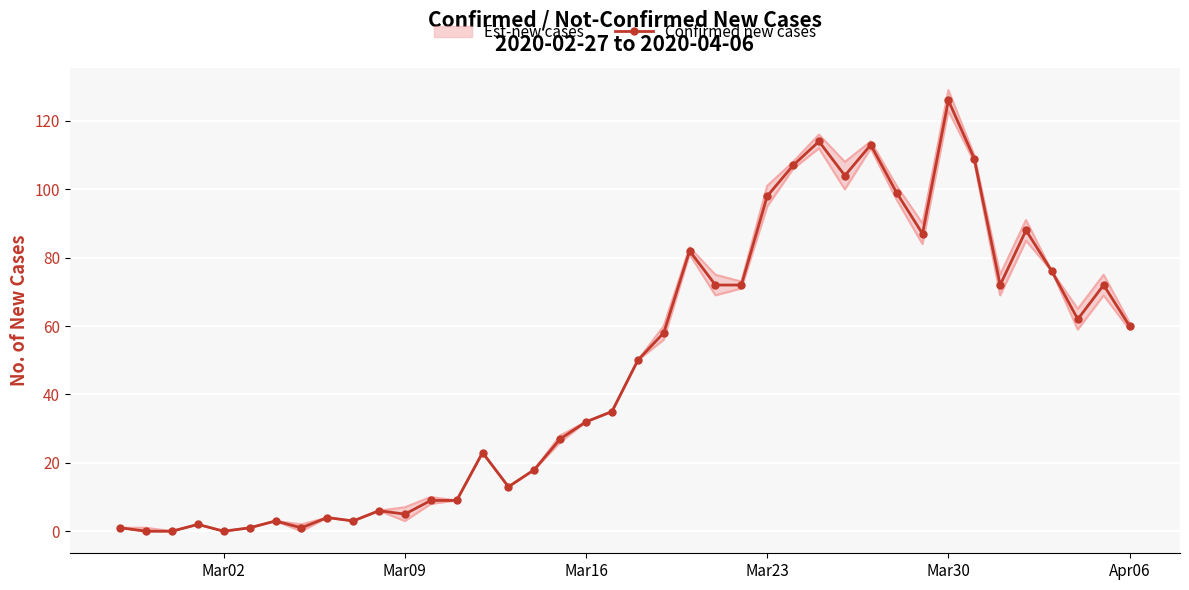

Which category has the highest value in the Confirmed new cases series?

Mar30